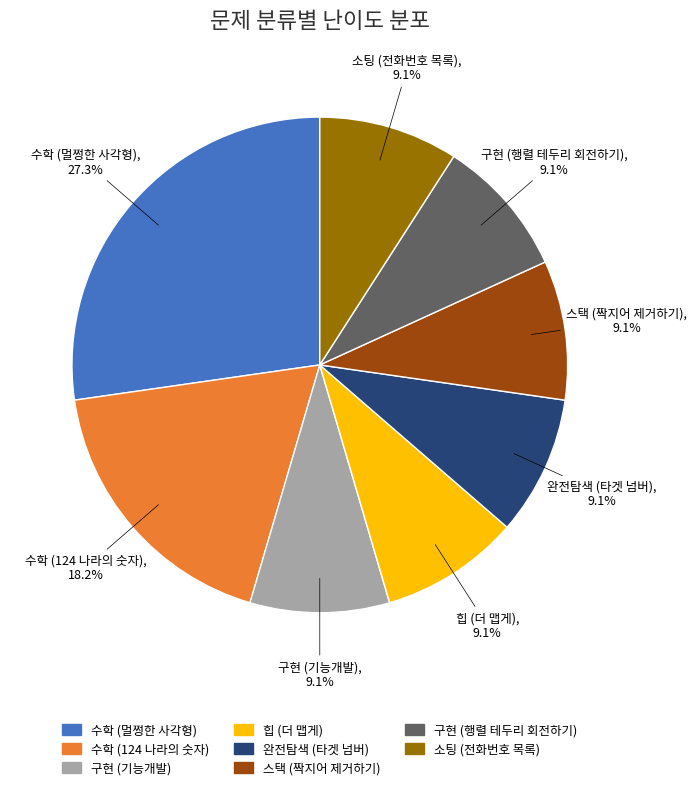

Does 스택 (짝지어 제거하기) represent more than half of the total?

No